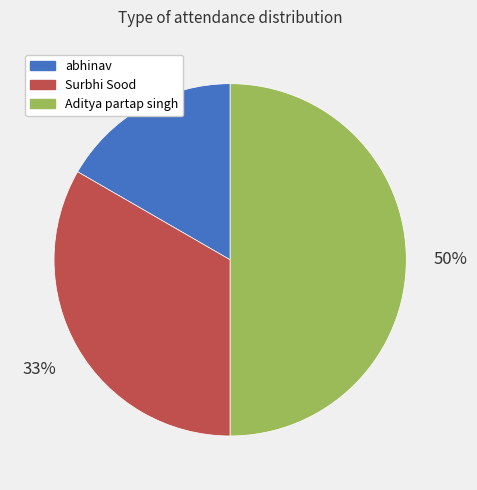

True or false: abhinav accounts for 17% of the total.

True